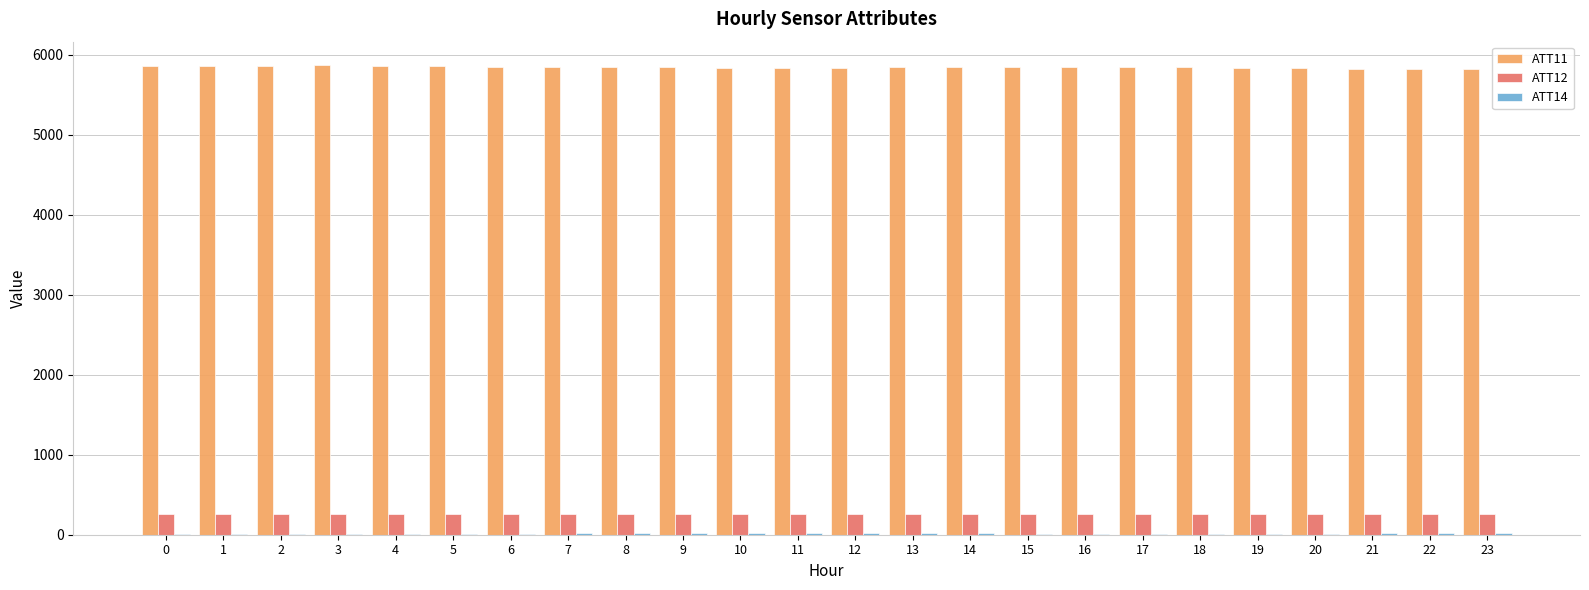

Are the bars horizontal?

No